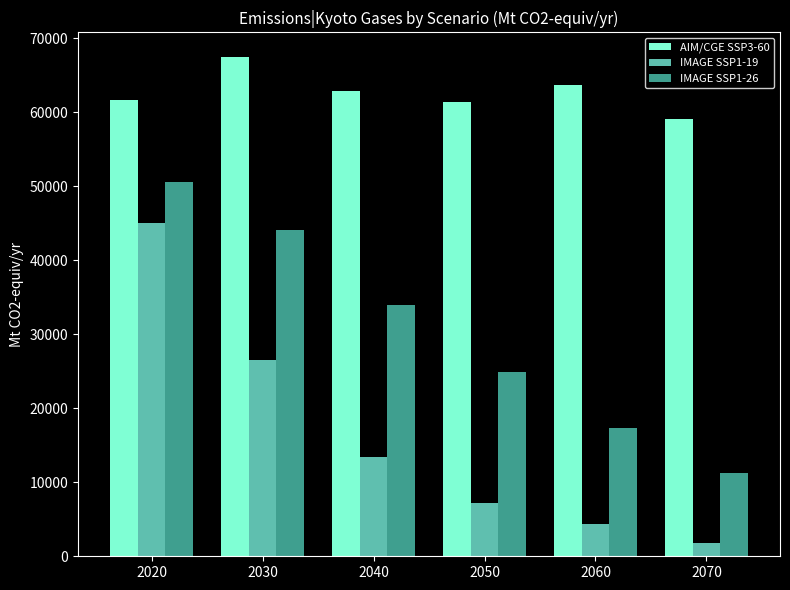

At how many categories does at least one series exceed 10562?

6